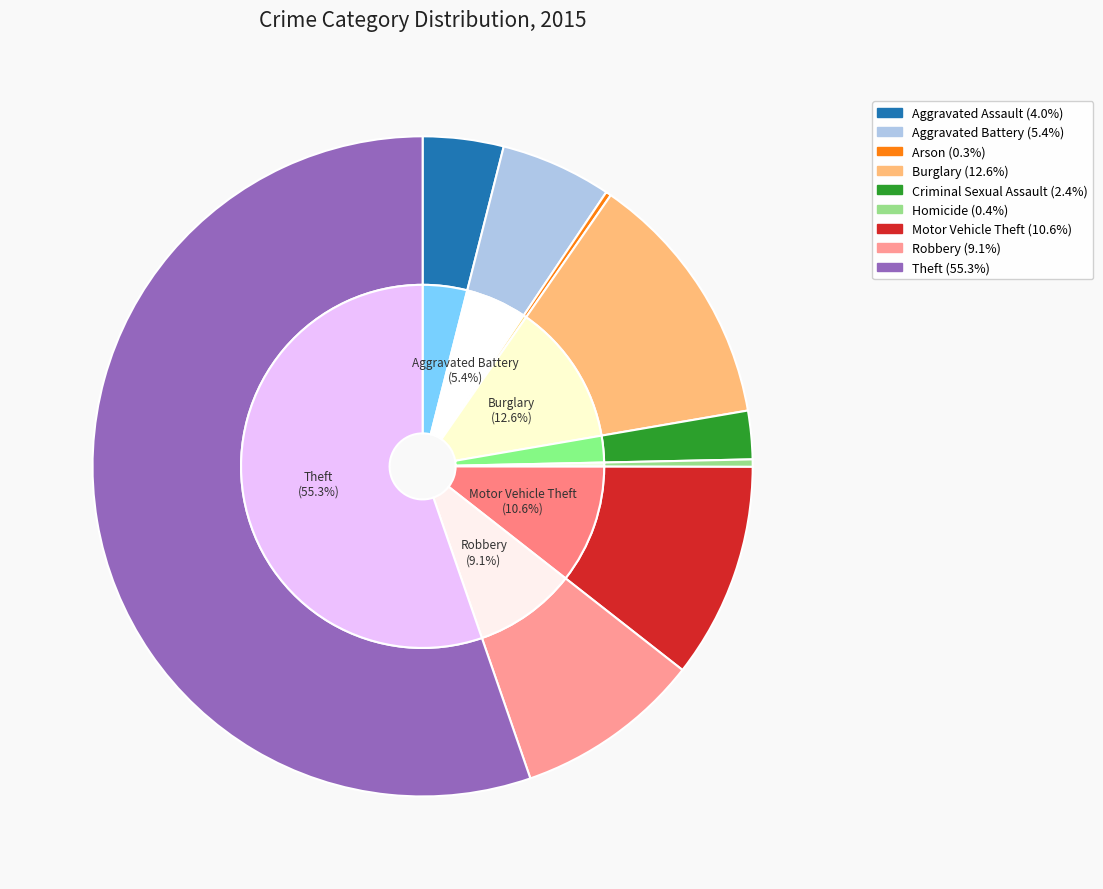

To the nearest percent, what is the average slice percentage?

11%